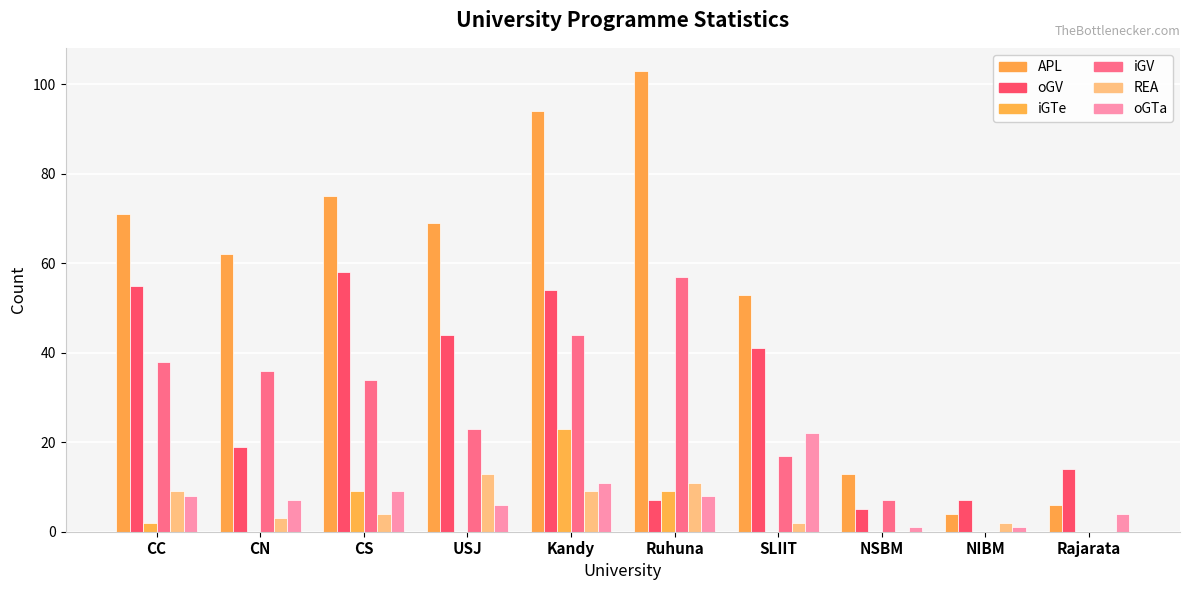

Count the number of data series in this chart.

6